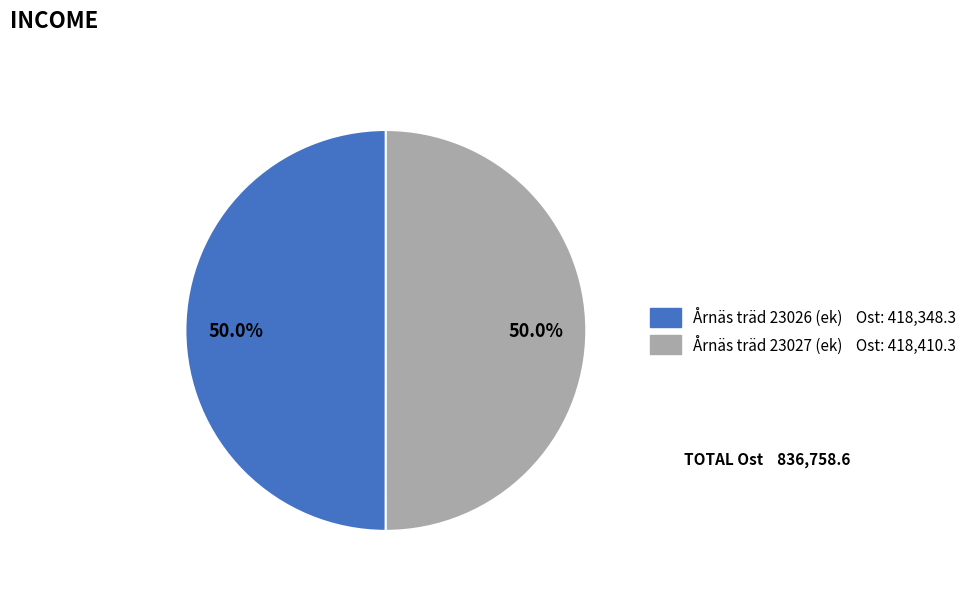

Approximately how many times larger is the value at Årnäs träd 23027 (ek) compared to Årnäs träd 23026 (ek)?

1.0